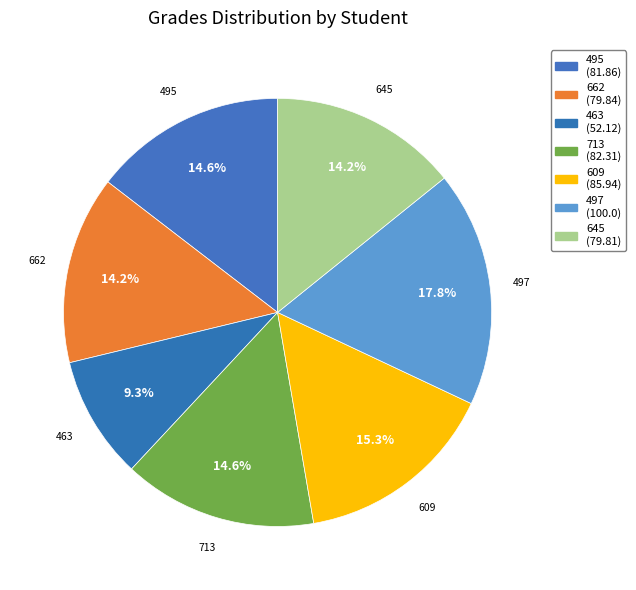

Count the number of slices in the pie.

7